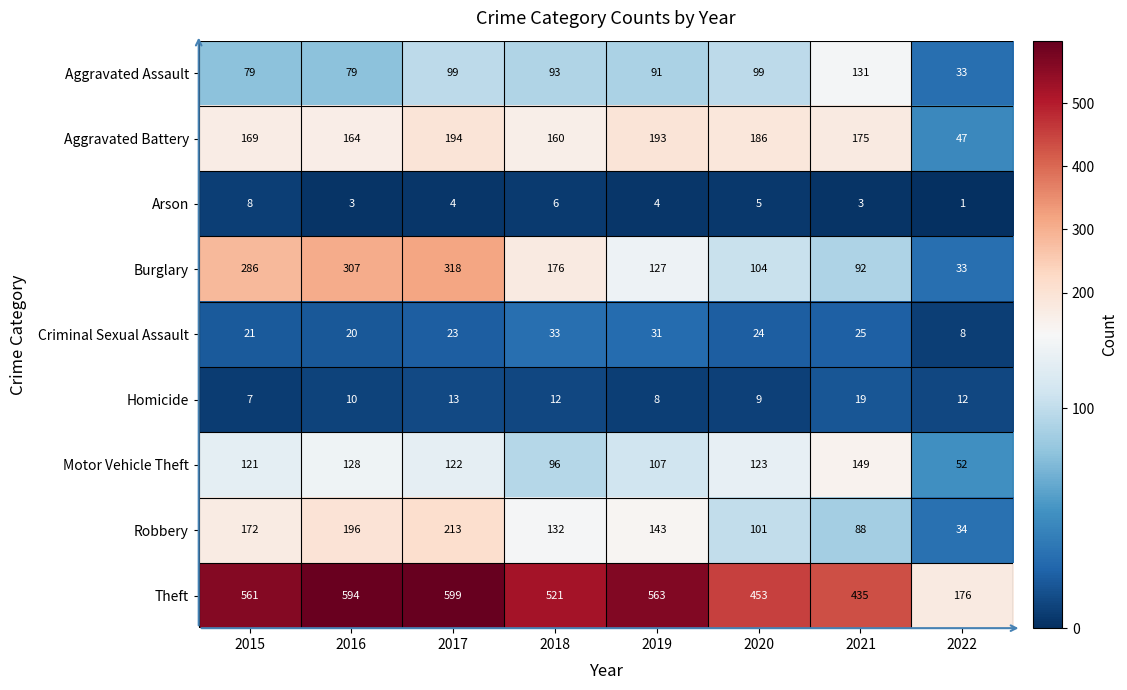

The value of Arson at 2018 is 9. True or false?

False